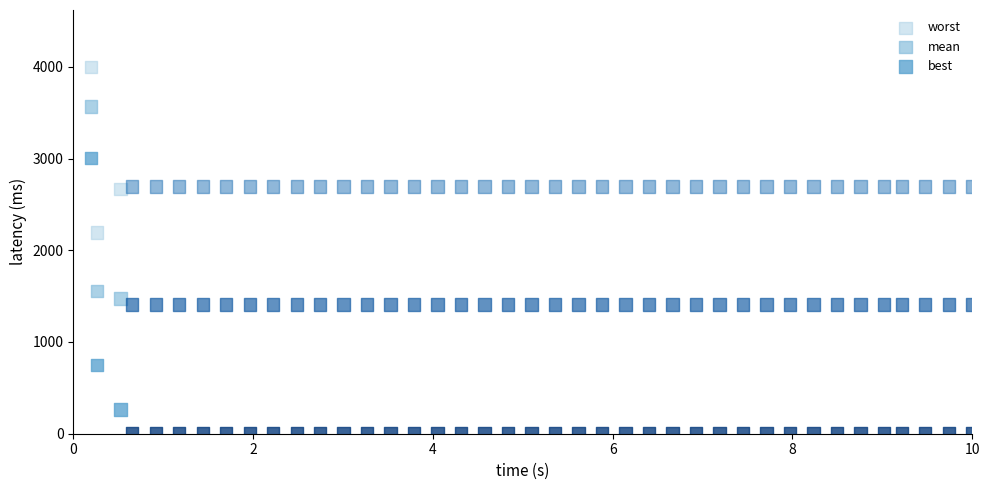

Which series reaches the minimum Y coordinate?

best